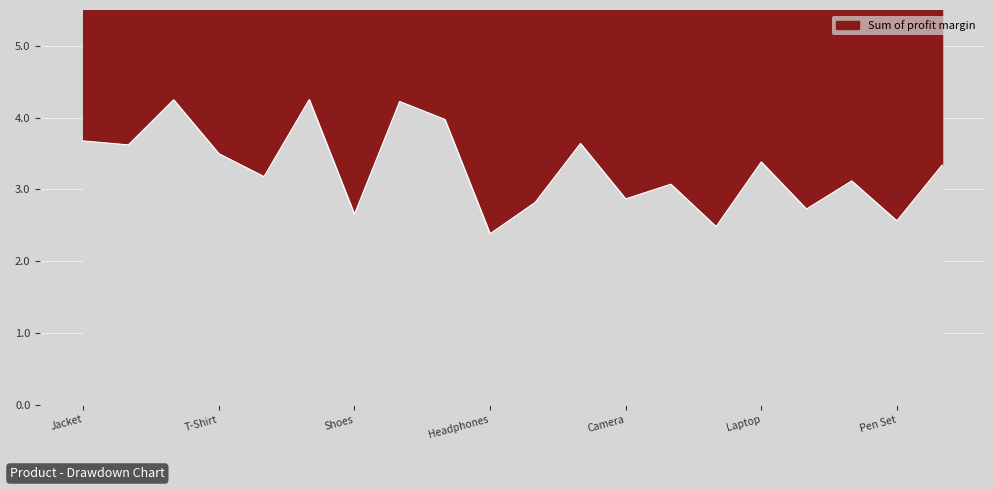

How many interior local valleys (lower than both neighbors) does the data have?

8